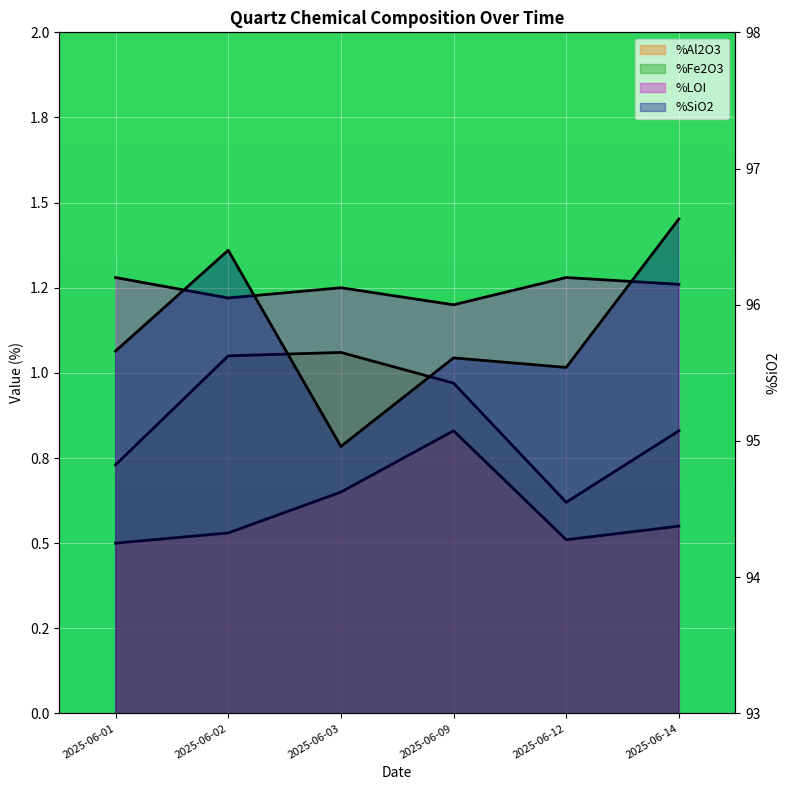

Does the chart display data point markers on the line(s)?

No